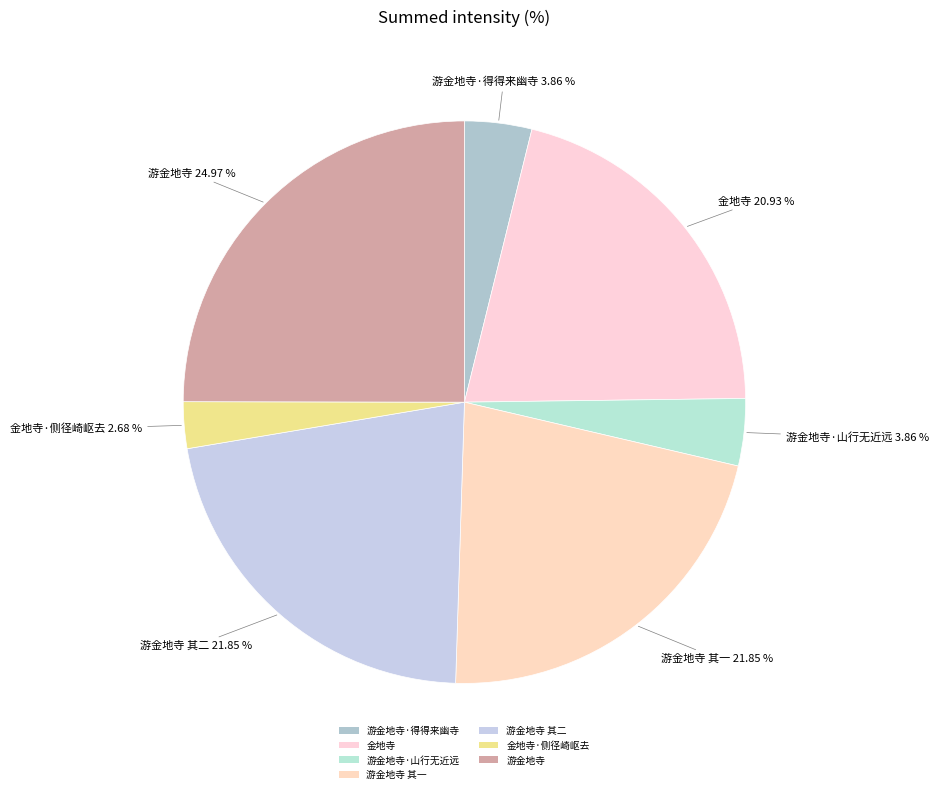

How much of the chart is everything except 金地寺?

79.1%